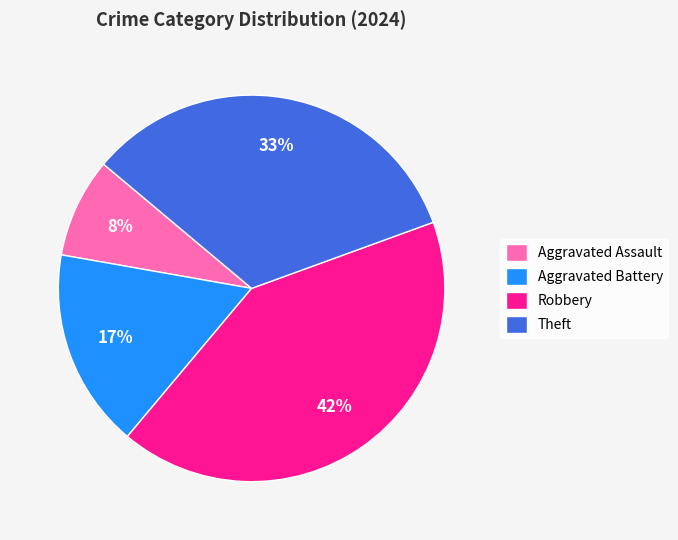

What is the smallest slice in the pie chart?

Aggravated Assault